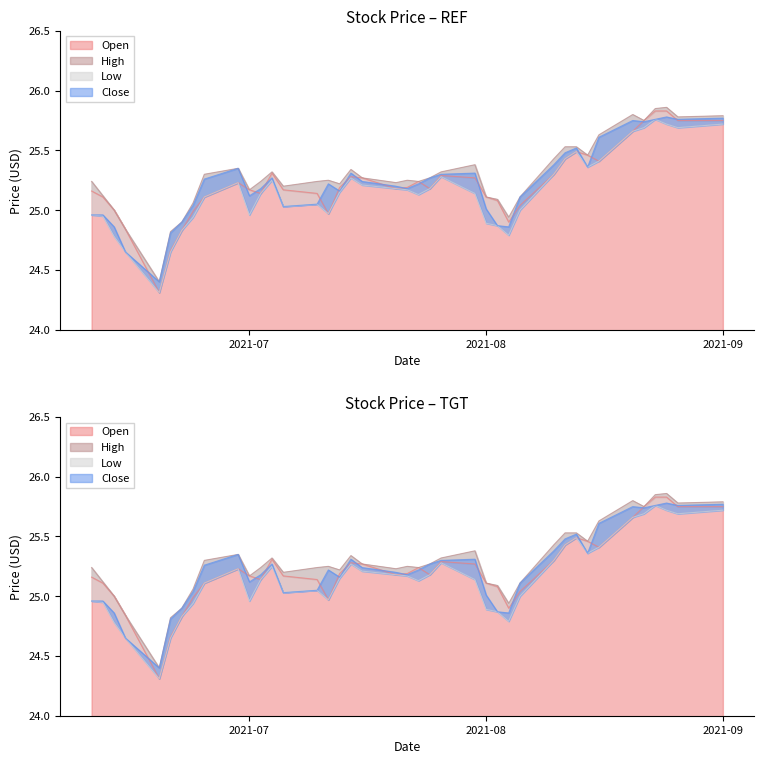

Reading right to left, what are all the values shown in this chart?

Open: 25.8	25.8	25.8	25.8	25.8	25.7	25.4	25.5	25.5	25.4	25.3	25.0	24.9	25.1	25.1	25.3	25.3	25.2	25.2	25.2	25.2	25.3	25.3	25.2	25.0	25.1	25.2	25.3	25.1	25.2	25.2	25.1	25.0	24.8	24.7	24.3	24.8	25.0	25.1	25.2
High: 25.8	25.8	25.9	25.9	25.8	25.8	25.6	25.5	25.5	25.5	25.4	25.1	24.9	25.1	25.1	25.4	25.3	25.3	25.2	25.2	25.2	25.3	25.3	25.2	25.2	25.2	25.2	25.3	25.2	25.2	25.4	25.3	25.1	24.9	24.8	24.4	24.8	25.0	25.1	25.2
Low: 25.7	25.7	25.7	25.8	25.7	25.7	25.4	25.4	25.5	25.4	25.3	25.0	24.8	24.9	24.9	25.1	25.3	25.2	25.1	25.2	25.2	25.2	25.3	25.1	25.0	25.1	25.0	25.2	25.1	25.0	25.2	25.1	24.9	24.8	24.6	24.3	24.6	24.8	24.9	25.0
Close: 25.8	25.8	25.8	25.8	25.7	25.8	25.6	25.4	25.5	25.5	25.4	25.1	24.9	24.9	25.0	25.3	25.3	25.3	25.2	25.2	25.2	25.2	25.3	25.2	25.2	25.1	25.0	25.3	25.2	25.1	25.4	25.3	25.0	24.9	24.8	24.4	24.6	24.9	25.0	25.0